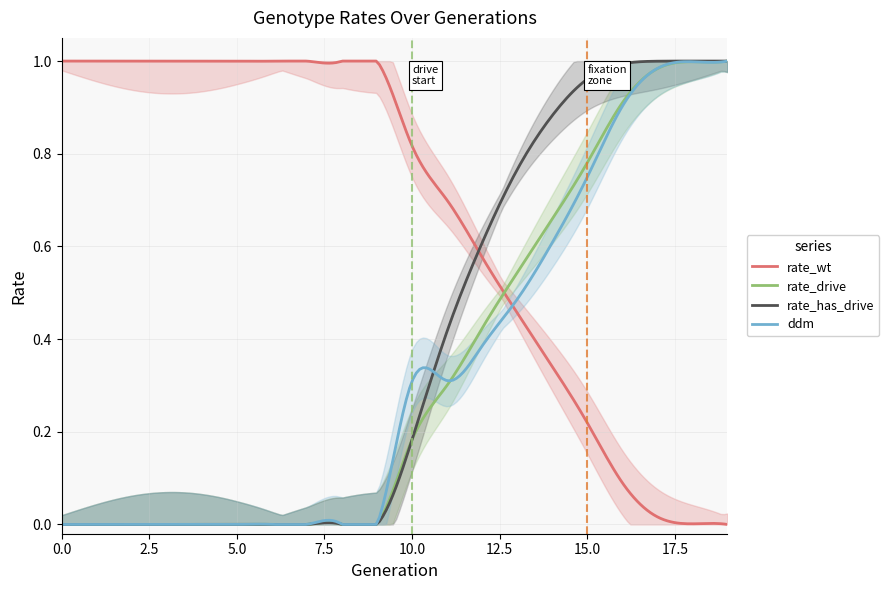

What is the average value of the rate_drive series?

0.3